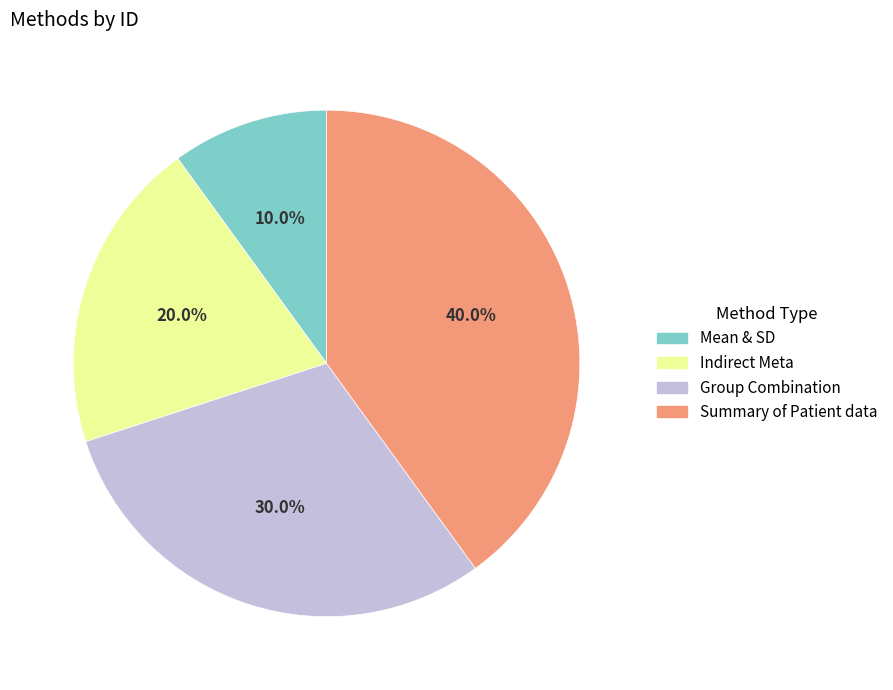

To the nearest percent, what is the combined percentage of Indirect Meta and Summary of Patient data?

60%